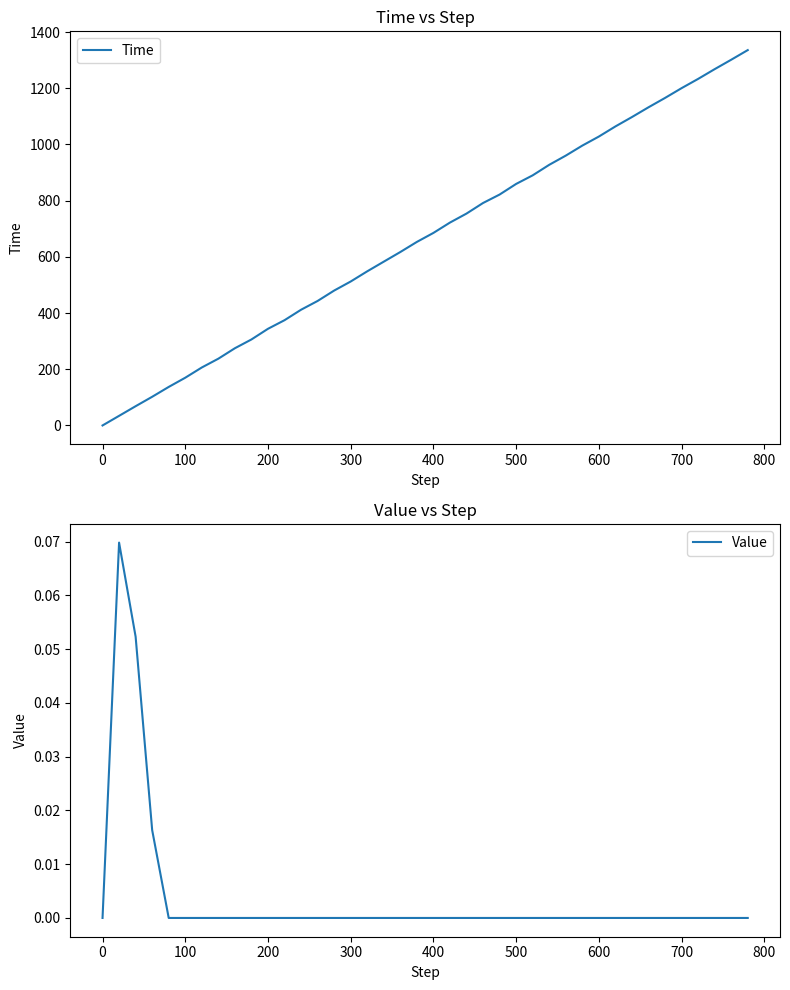

Which has a higher value, 20 or 200?

20